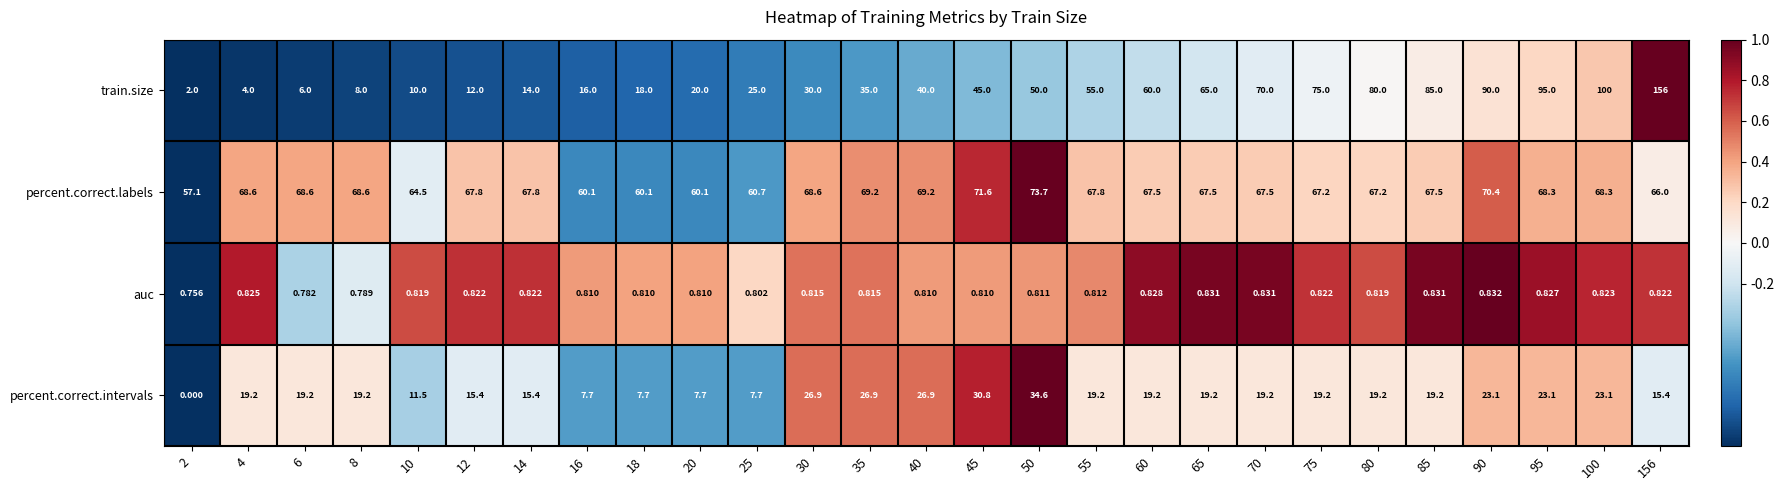

Between 45 and 50, which series saw the biggest shift?

train.size